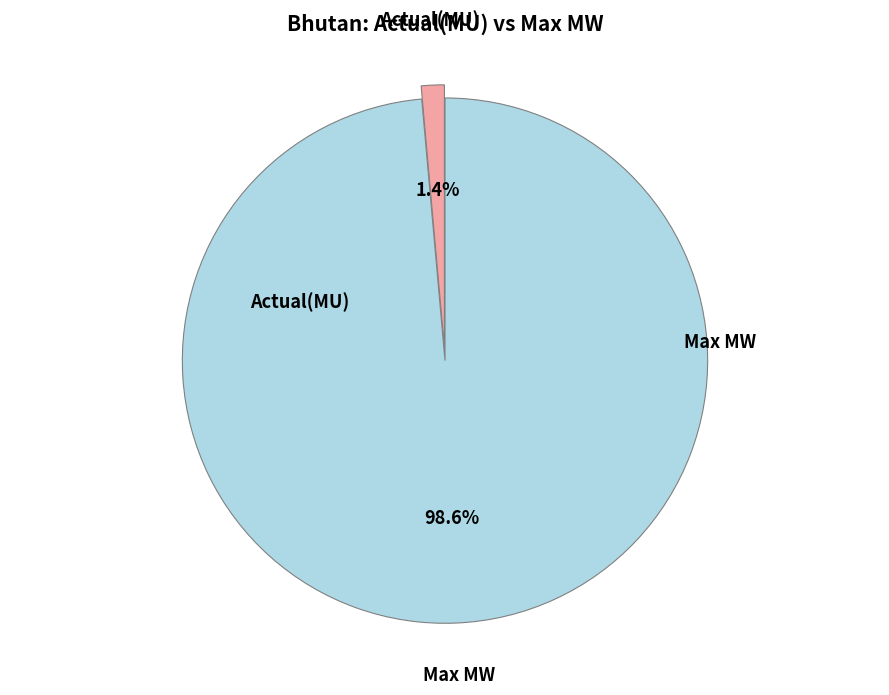

Is there any slice that represents more than half of the pie?

Yes